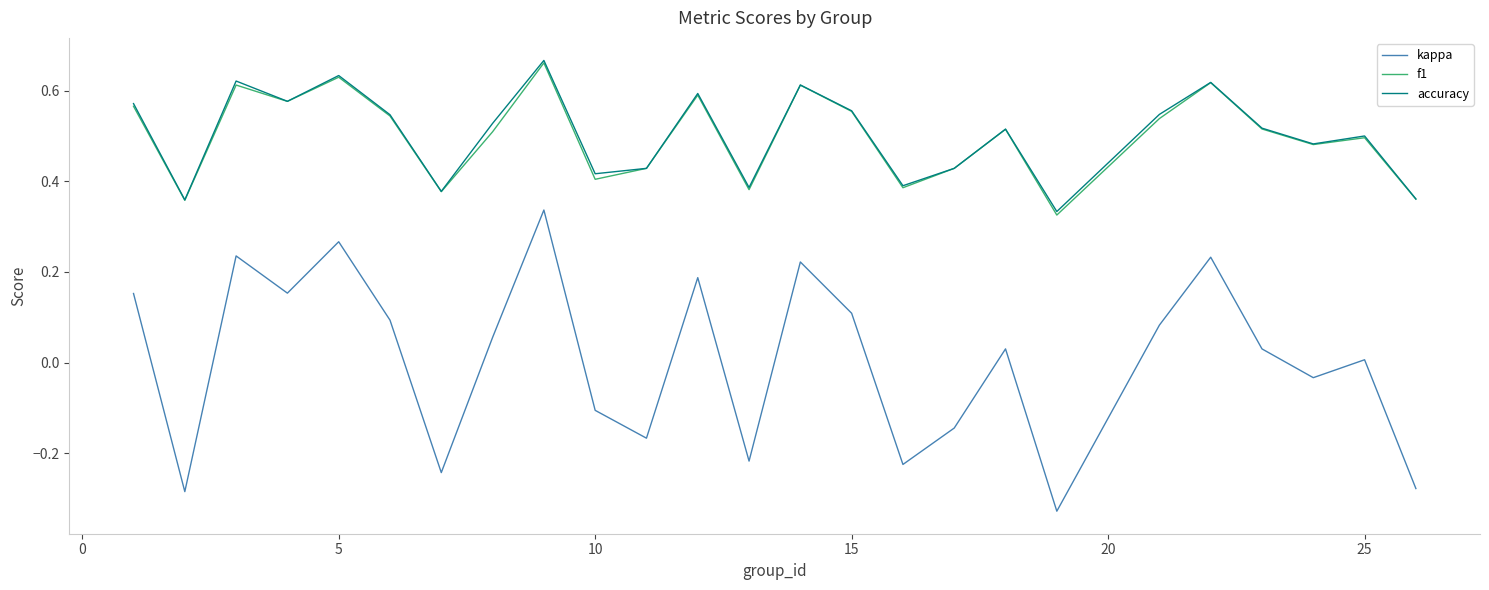

True or false: kappa and accuracy intersect in this chart.

False